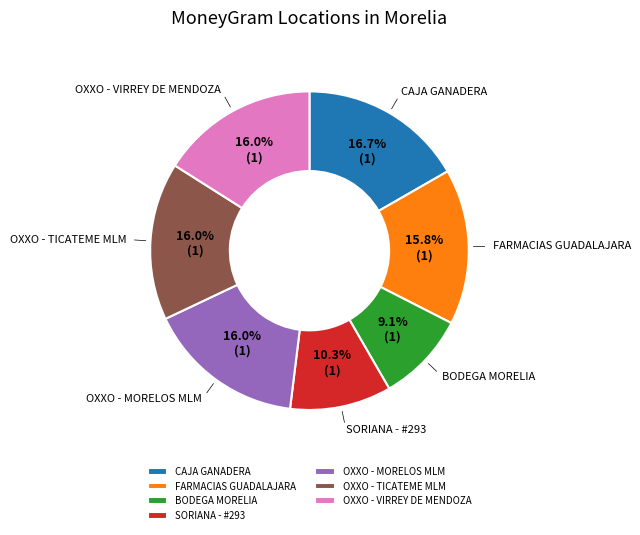

How much of the chart is everything except SORIANA - #293?

89.7%